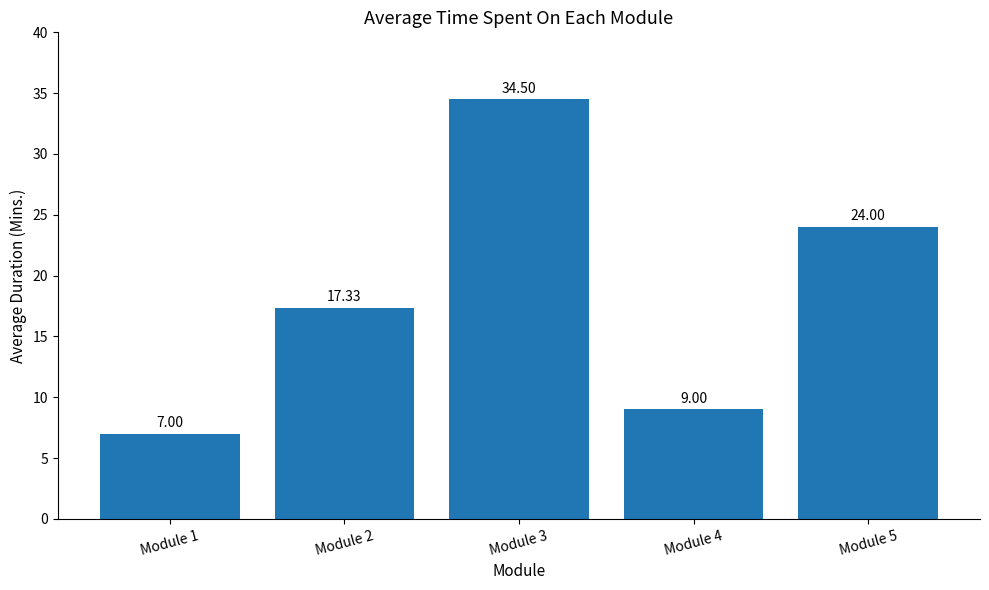

What is the difference between the maximum and minimum values?

27.5